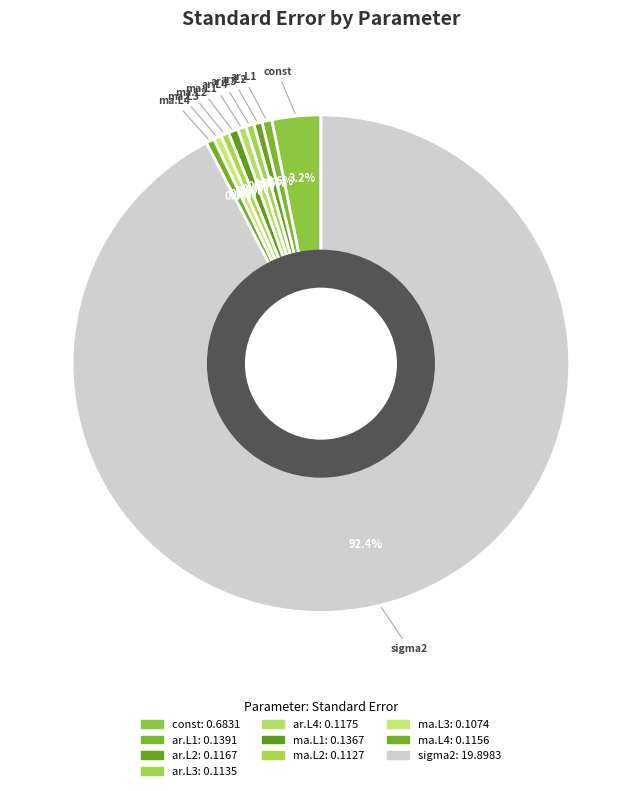

Rank the categories by value from highest to lowest.

sigma2, const, ar.L1, ma.L1, ar.L4, ar.L2, ma.L4, ar.L3, ma.L2, ma.L3